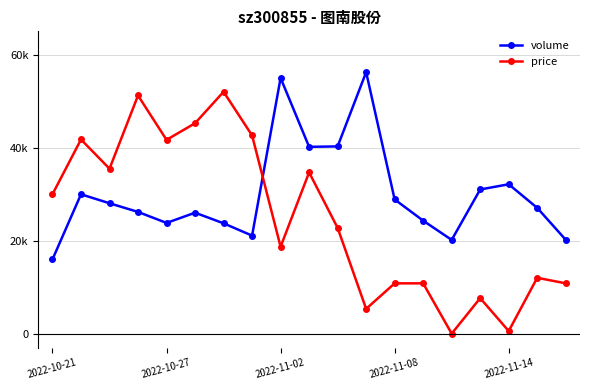

What is the greatest value displayed?

56221.0